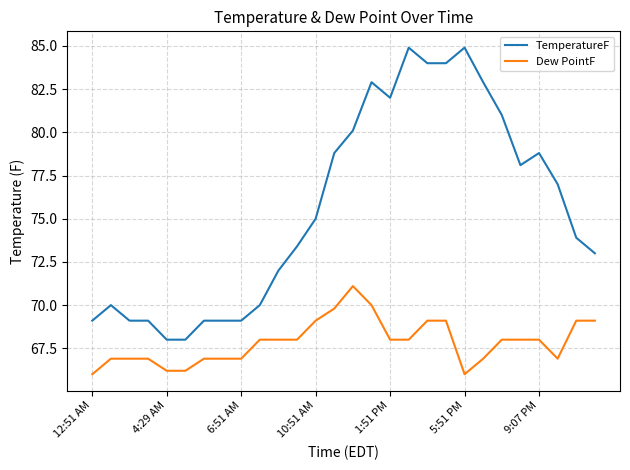

Reading left to right, what are all the values shown in this chart?

TemperatureF: 69.1	70.0	69.1	69.1	68.0	68.0	69.1	69.1	69.1	70.0	72.0	73.4	75.0	78.8	80.1	82.9	82.0	84.9	84.0	84.0	84.9	82.9	81.0	78.1	78.8	77.0	73.9	73.0
Dew PointF: 66.0	66.9	66.9	66.9	66.2	66.2	66.9	66.9	66.9	68.0	68.0	68.0	69.1	69.8	71.1	70.0	68.0	68.0	69.1	69.1	66.0	66.9	68.0	68.0	68.0	66.9	69.1	69.1